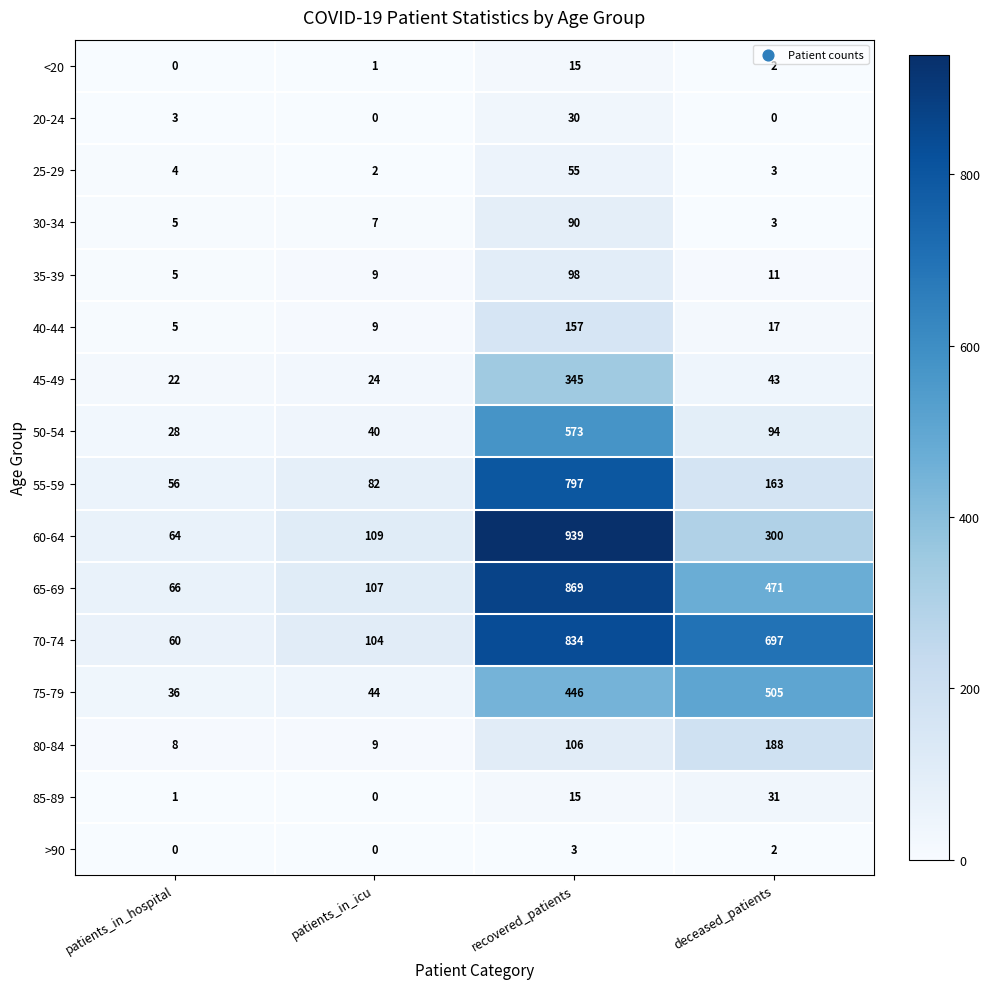

Is it true that 70-74 equals 834 at recovered_patients?

True